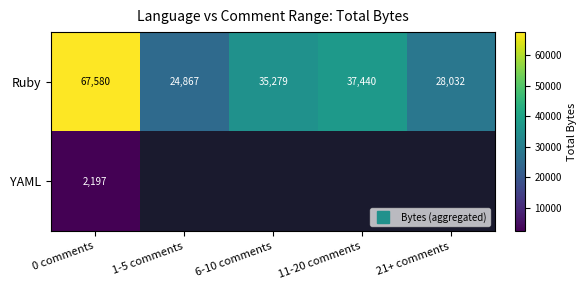

Rank the series at 6-10 comments from highest to lowest value.

Ruby, YAML